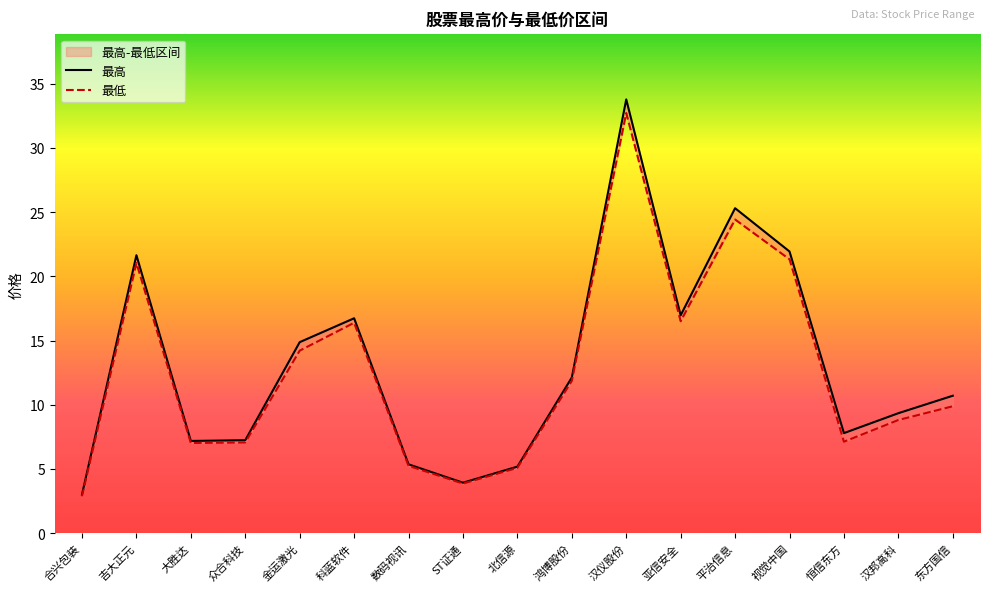

What are all the series names shown in the legend?

最高, 最低